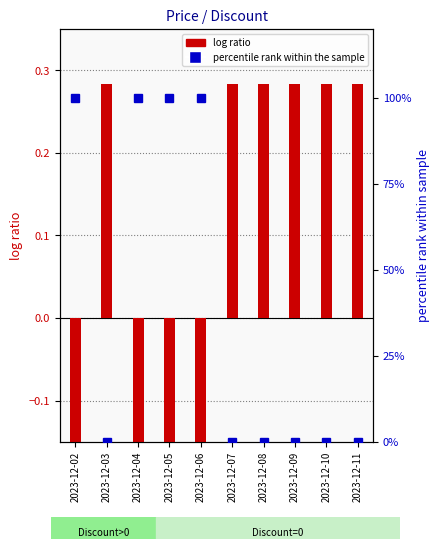

Count the number of data series in this chart.

2